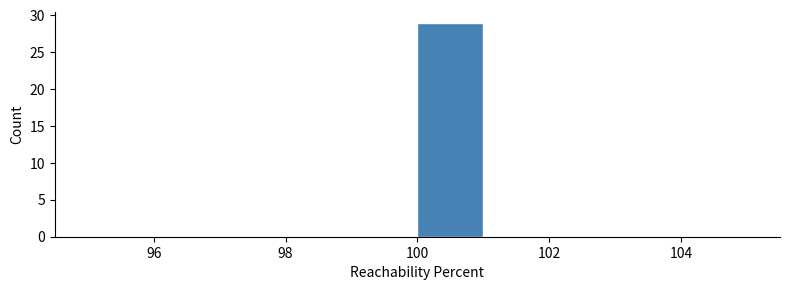

Which range on the x-axis has the tallest bar?

100 to 101